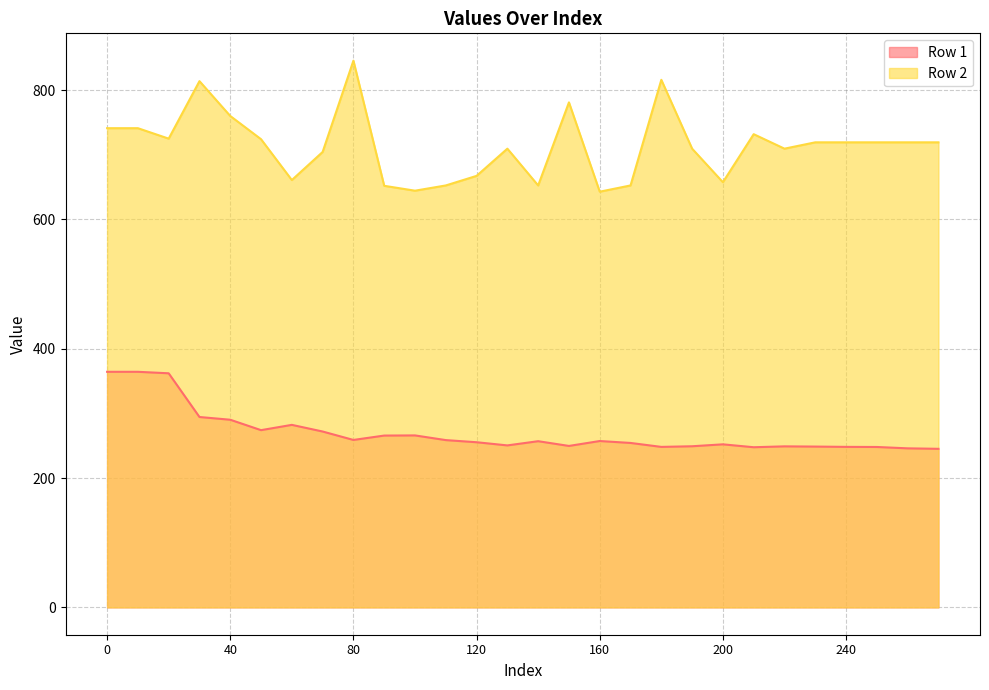

At how many categories does at least one series exceed 801?

3